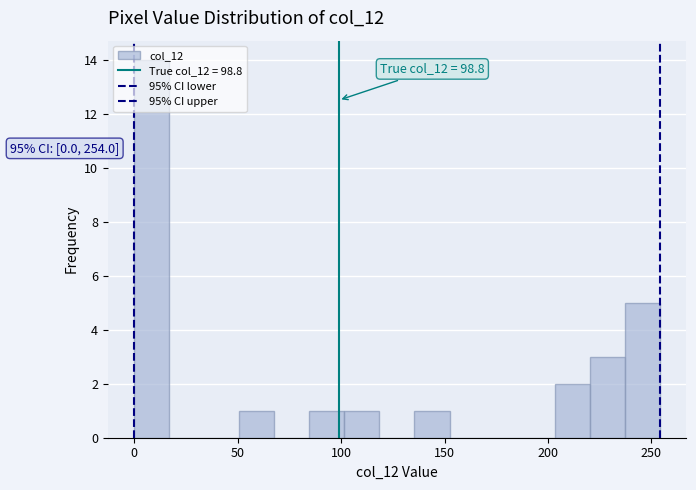

Read against the x-axis, roughly where is the centre of the tallest bar?

10